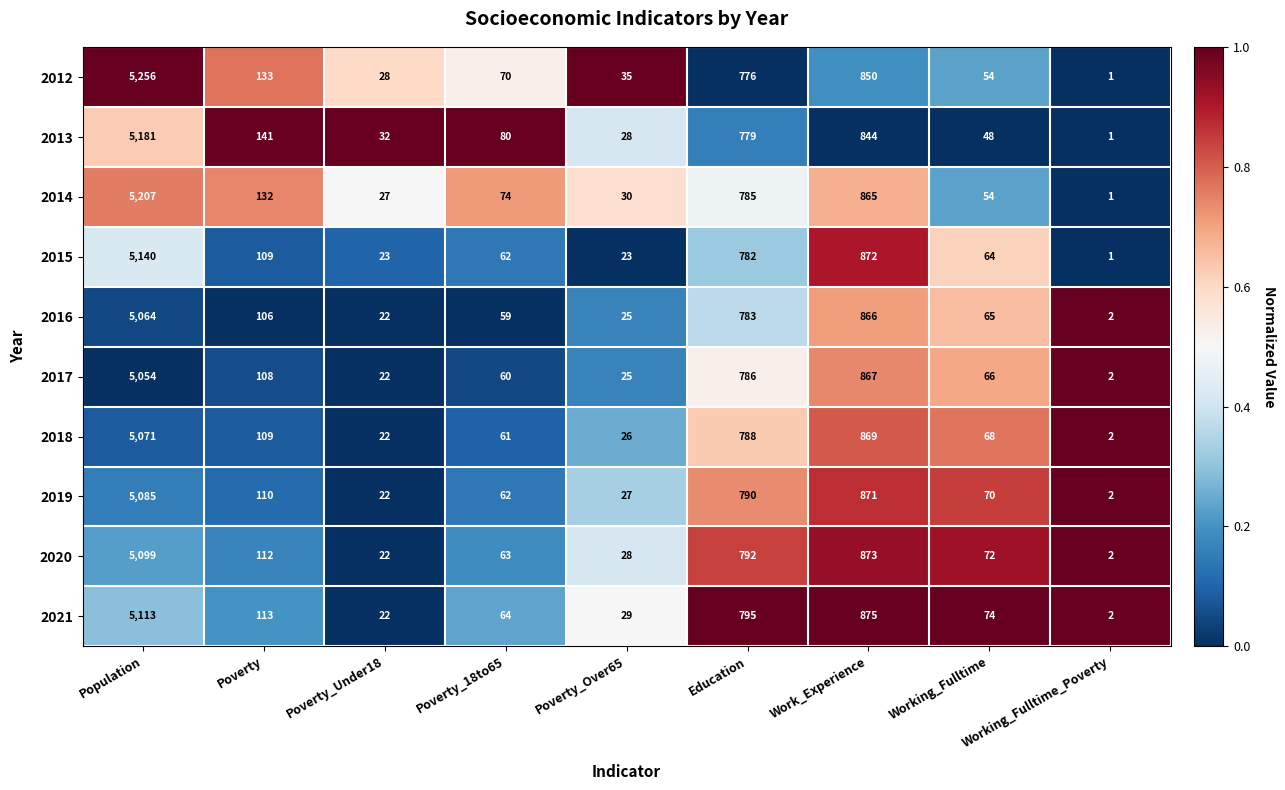

What is the greatest value displayed?

5256